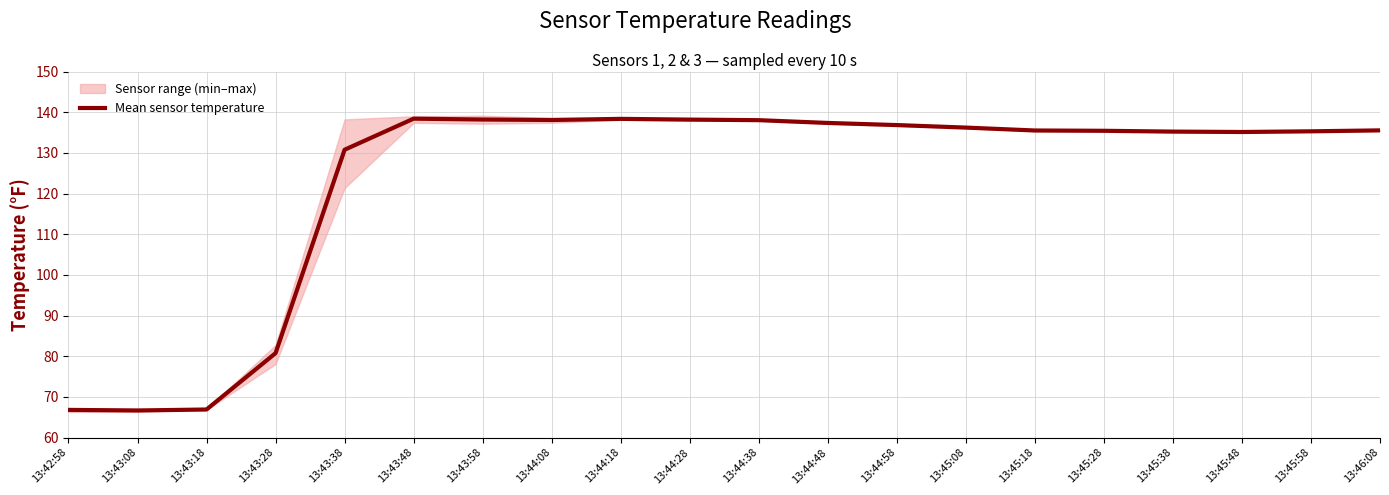

Does the chart display data point markers on the line(s)?

No